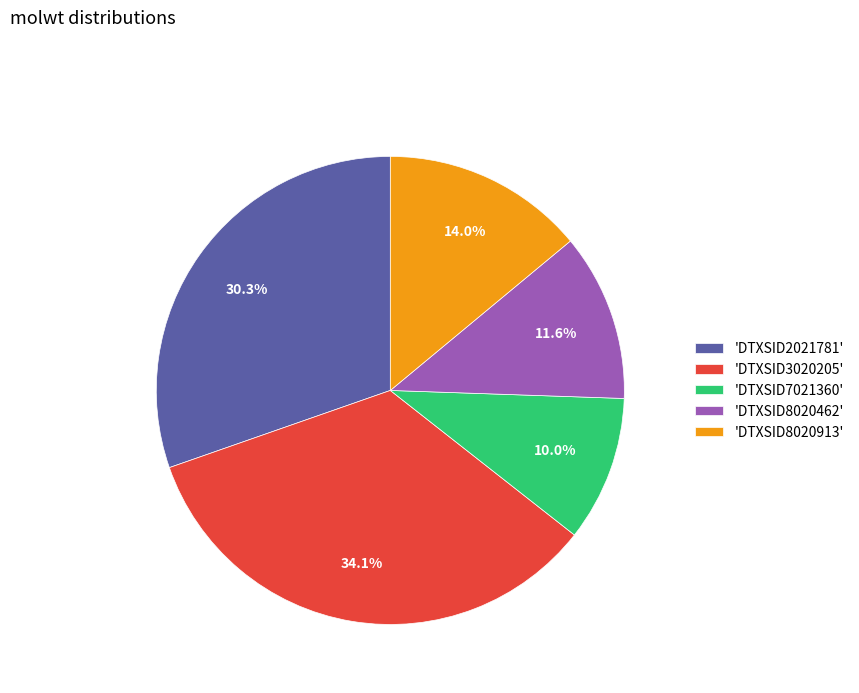

To the nearest percent, what is the difference between the largest and smallest slice percentages?

24%